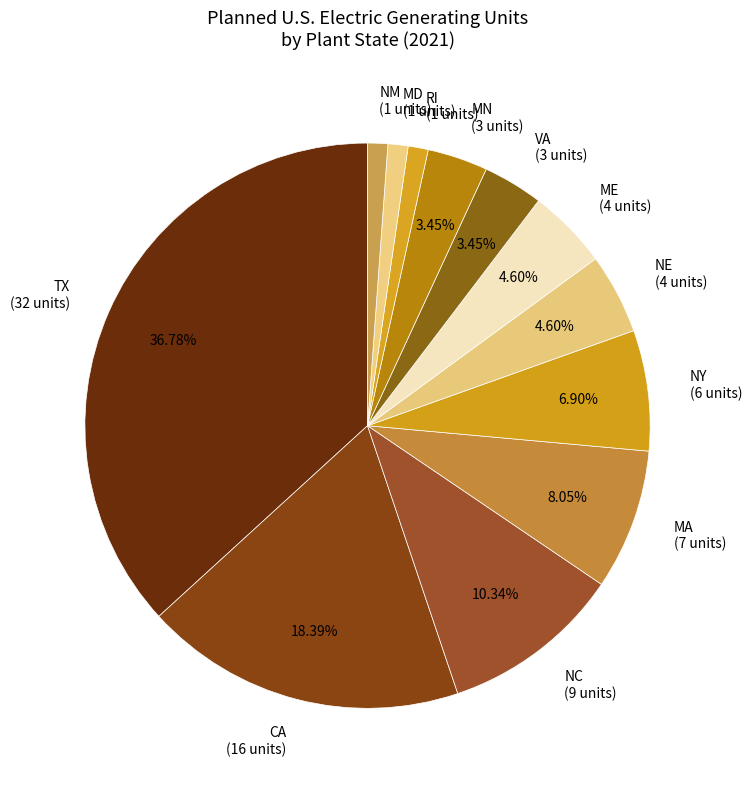

Do ME (4 units) and TX (32 units) together represent more than half of the pie?

No